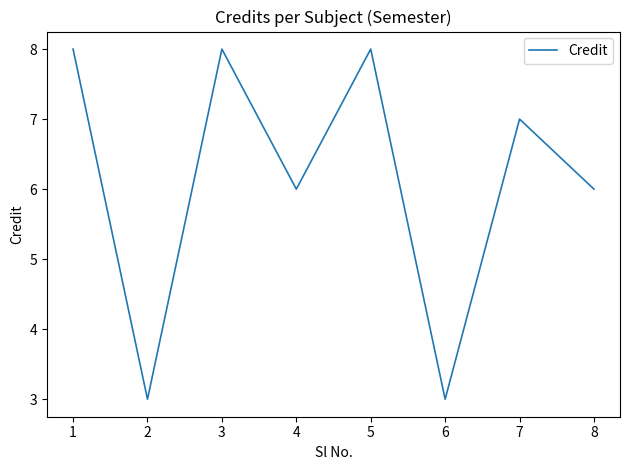

What is the greatest value displayed?

8